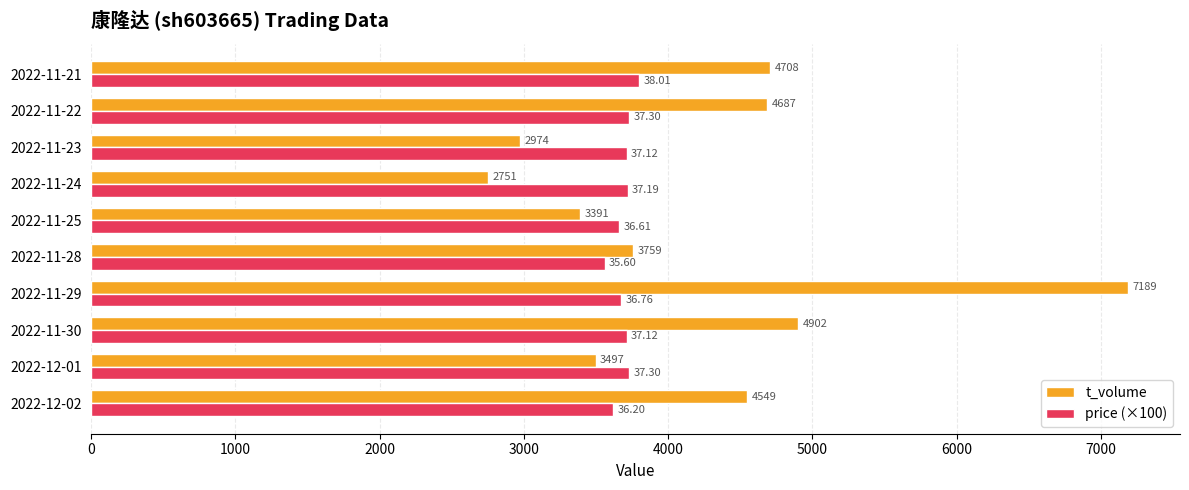

Which series has the largest range (max minus min)?

t_volume